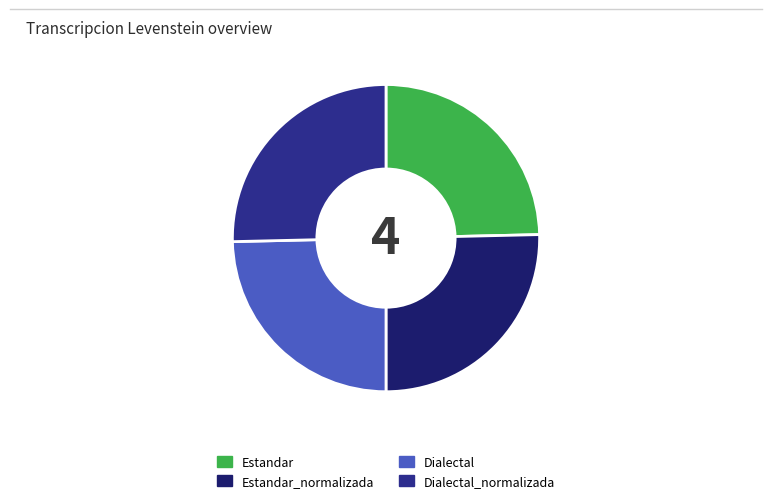

Is there any slice that represents more than half of the pie?

No